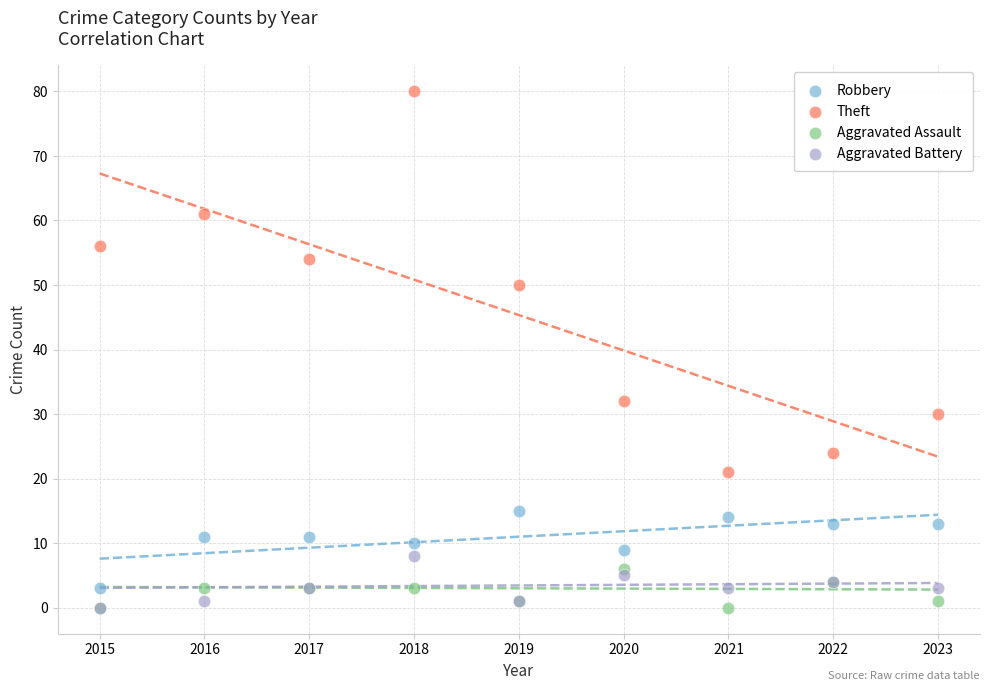

Which series has the widest spread of Y values?

Theft